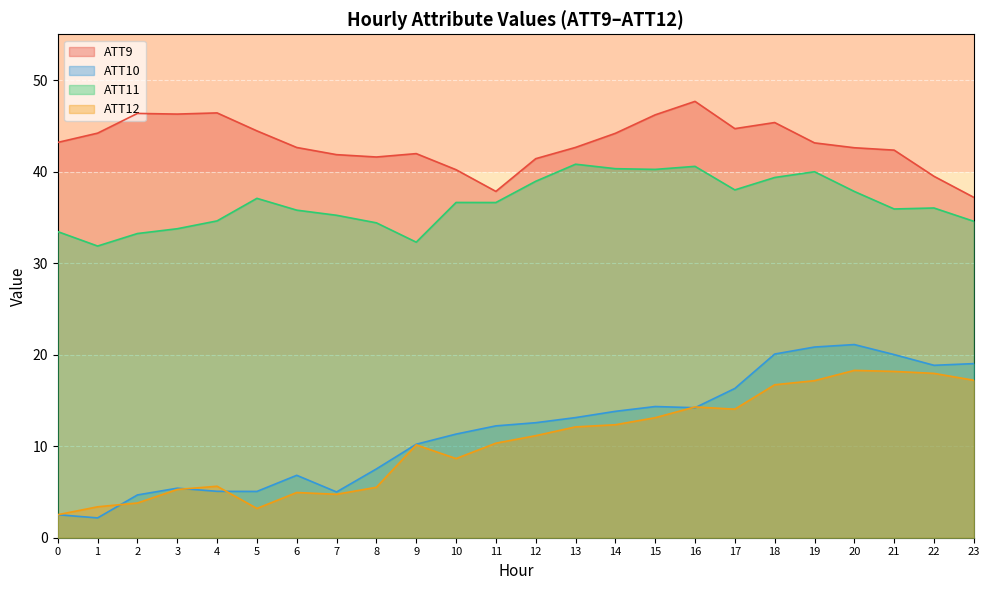

Between 13 and 23, which is larger?

13